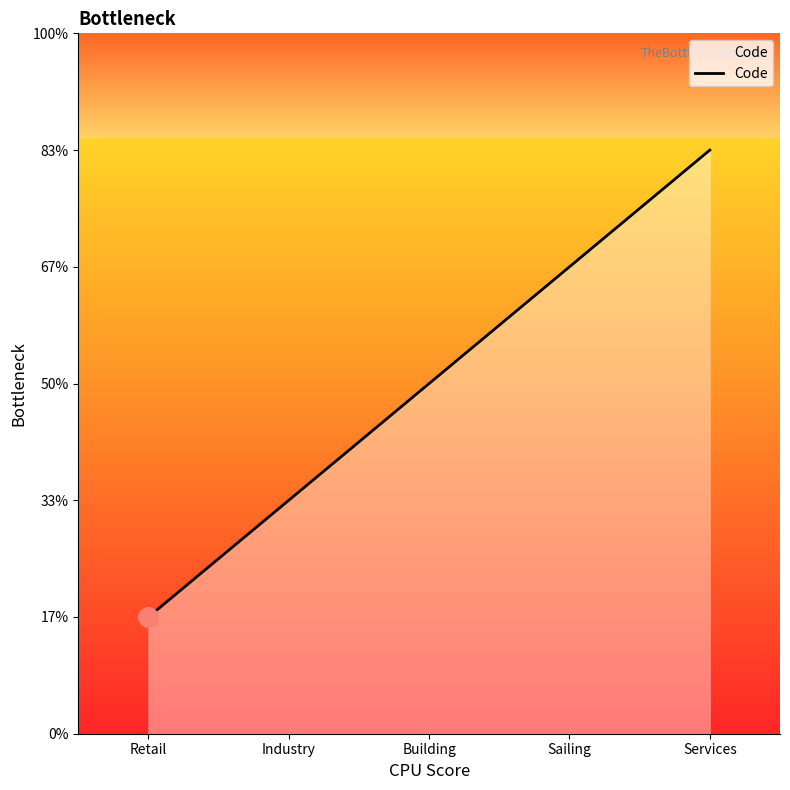

Between Services and Retail, which is larger?

Services